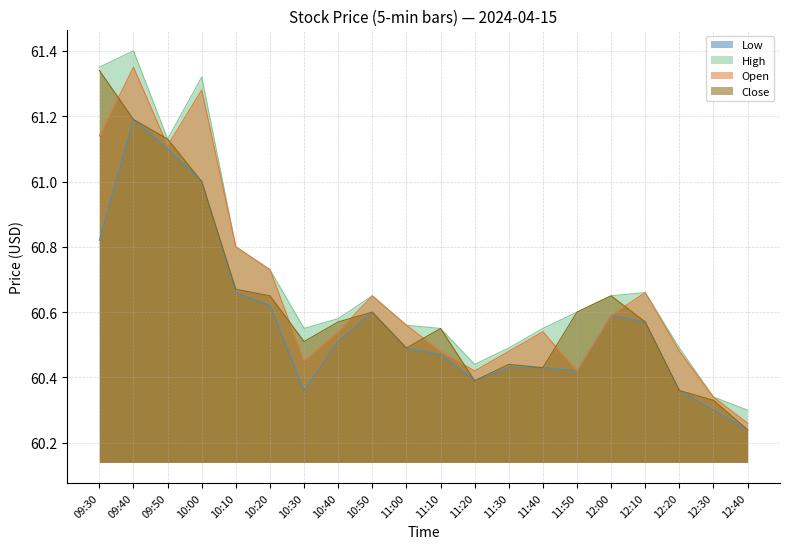

What is the sum of all Low values?

1211.5